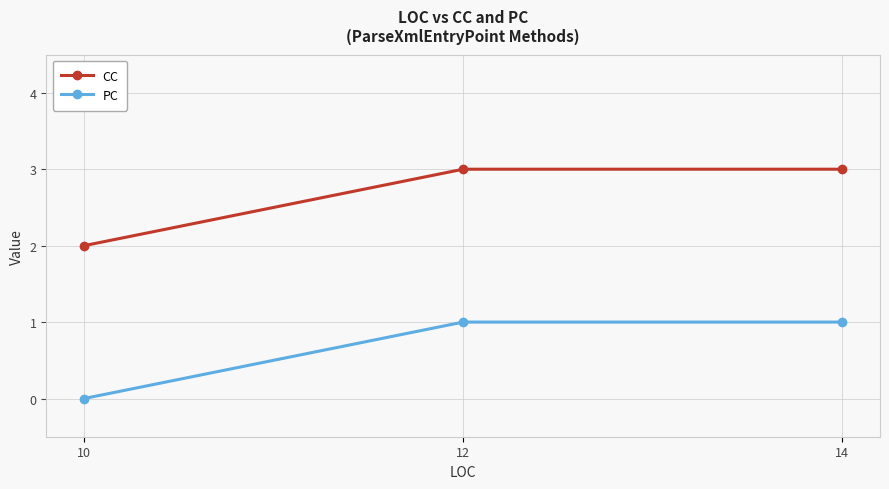

What is the difference between the maximum and minimum values in the CC series?

1